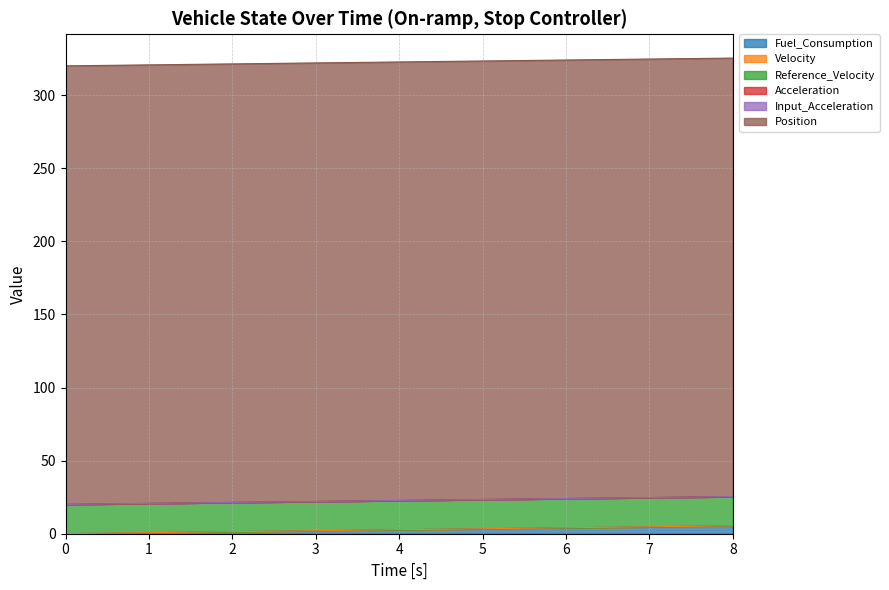

Which series has the largest total across all categories?

Position